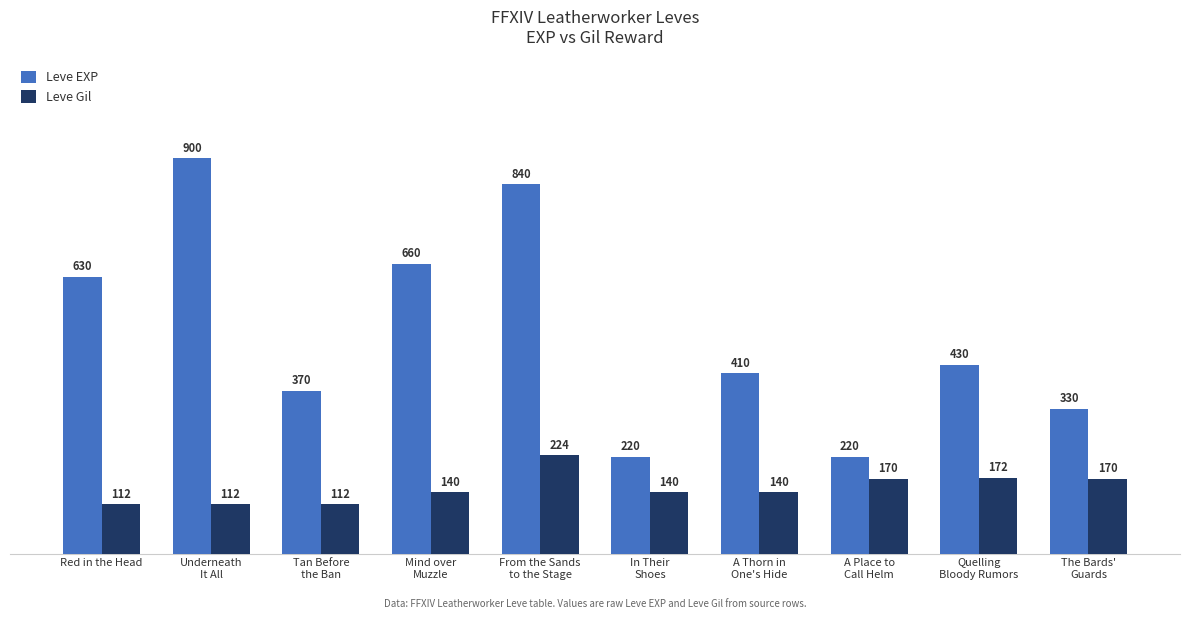

What is the spread (max minus min) of values at In Their
Shoes?

80